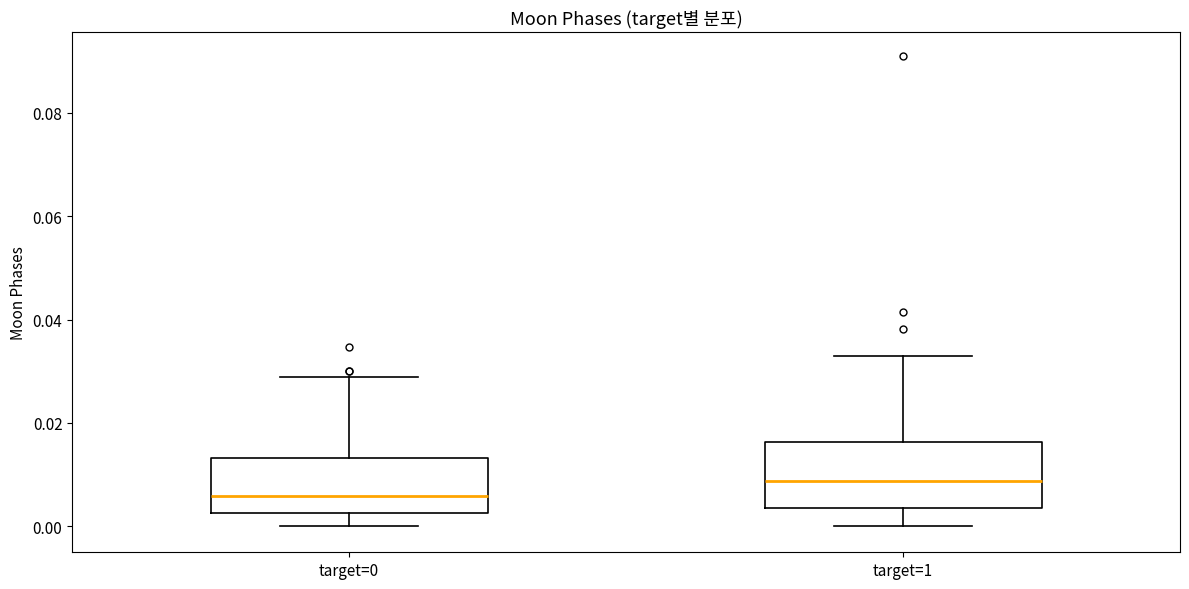

Reading left to right, read every box against the y-axis: the position of its median line, the range the box covers, and the ends of its whiskers. The values are not printed on the chart, so give them approximately, as read against the axis.

target=0: median 0.006, box 0.002 to 0.014, whiskers 0.000 to 0.028
target=1: median 0.008, box 0.004 to 0.016, whiskers 0.000 to 0.034